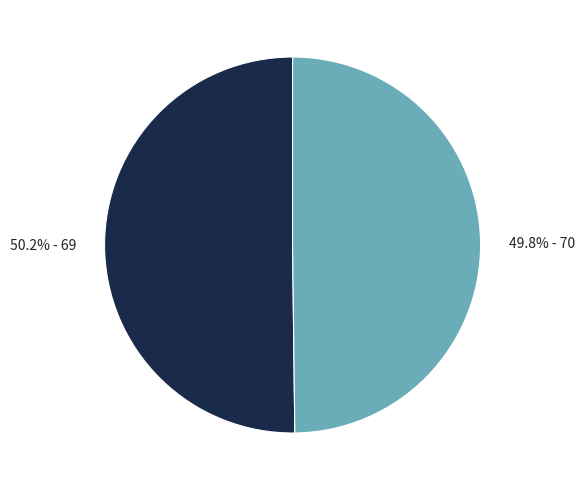

Is there a majority slice in this chart?

Yes